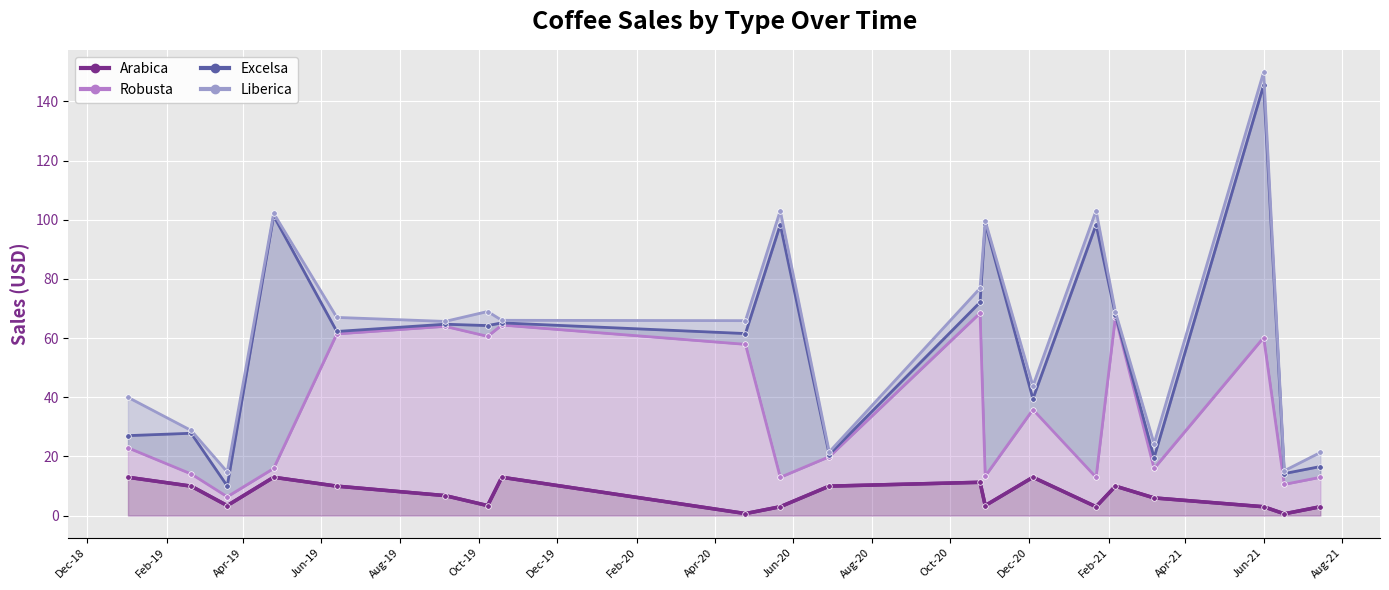

True or false: Robusta and Arabica intersect in this chart.

False